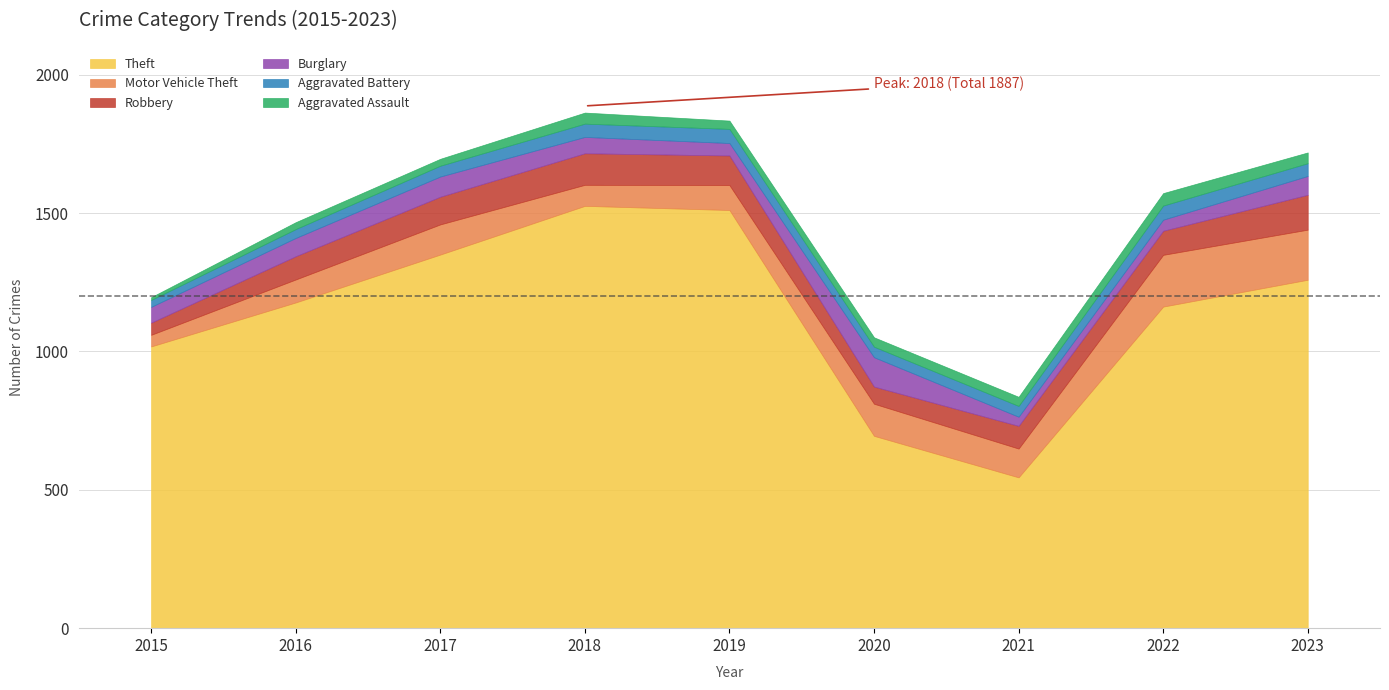

What is the average value of the Theft series?

1138